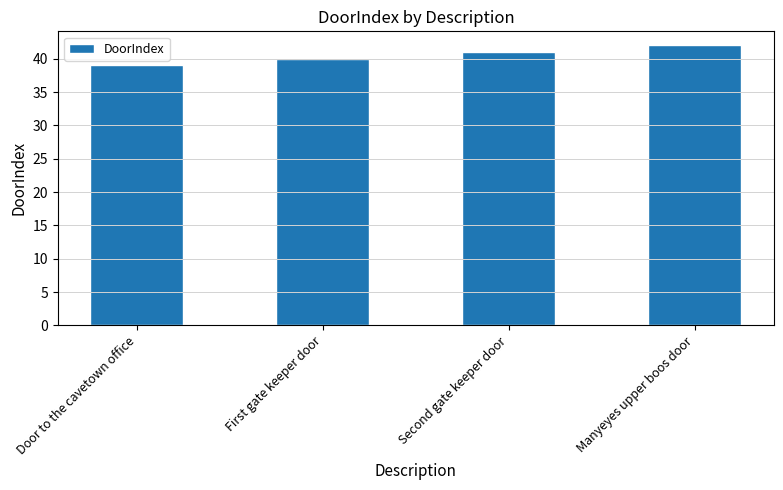

Between Second gate keeper door and Door to the cavetown office, which is larger?

Second gate keeper door